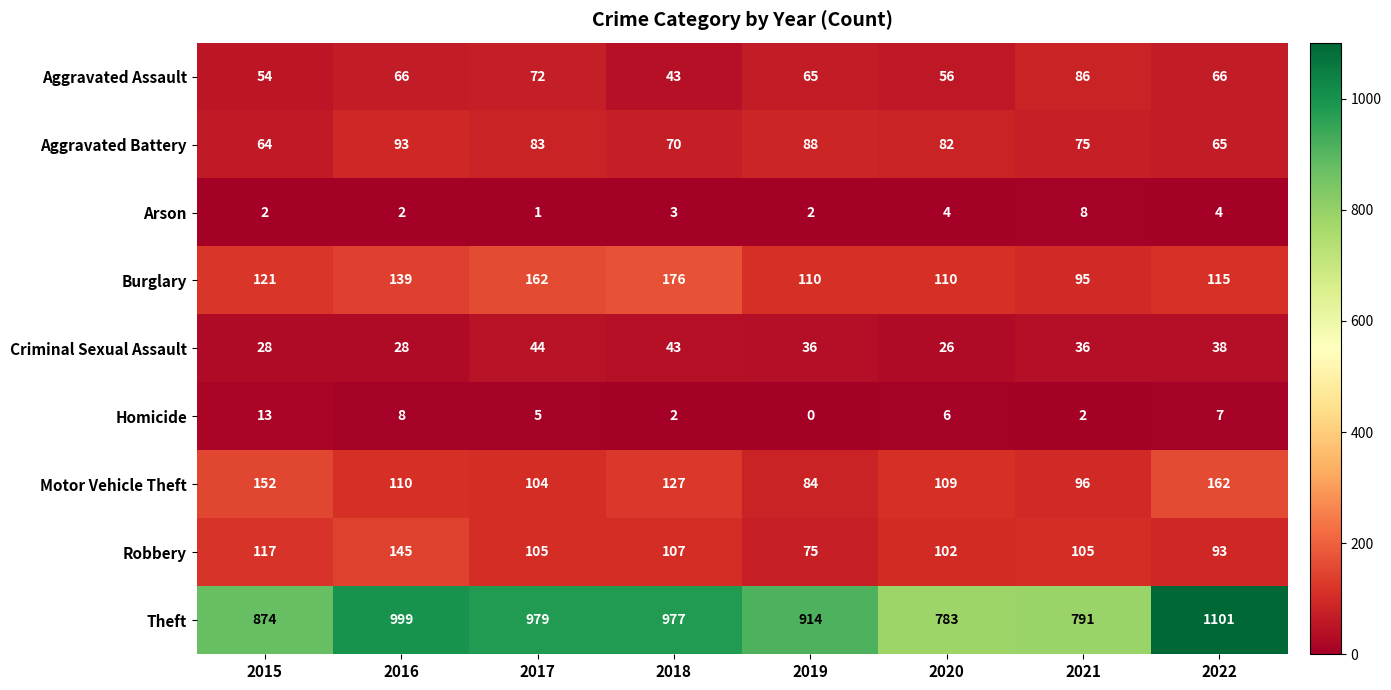

Which series has the largest total across all categories?

Theft